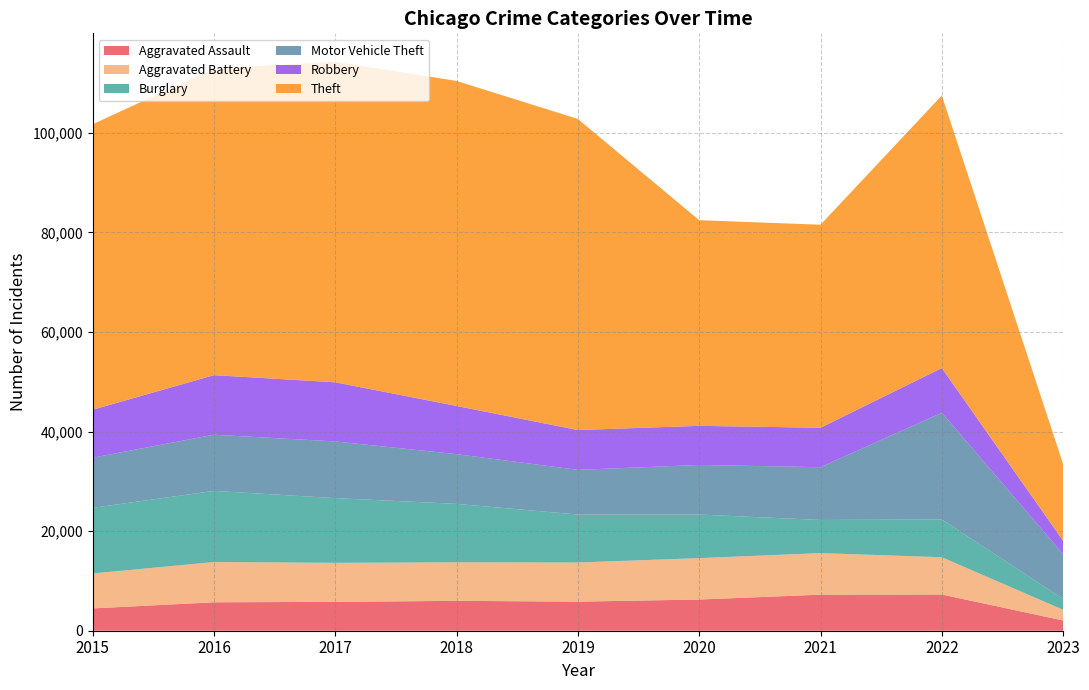

Reading left to right, extract all data points from this chart.

Aggravated Assault: 2015=4480	2016=5712	2017=5793	2018=6001	2019=5841	2020=6263	2021=7243	2022=7274	2023=2054
Aggravated Battery: 2015=7018	2016=8085	2017=7845	2018=7734	2019=7857	2020=8319	2021=8348	2022=7488	2023=2146
Burglary: 2015=13184	2016=14289	2017=13001	2018=11746	2019=9639	2020=8757	2021=6658	2022=7594	2023=2172
Motor Vehicle Theft: 2015=10068	2016=11286	2017=11380	2018=9985	2019=8977	2020=9957	2021=10599	2022=21433	2023=9001
Robbery: 2015=9638	2016=11960	2017=11880	2018=9680	2019=7994	2020=7855	2021=7918	2022=8970	2023=2690
Theft: 2015=57350	2016=61619	2017=64381	2018=65286	2019=62489	2020=41314	2021=40788	2022=54751	2023=15420